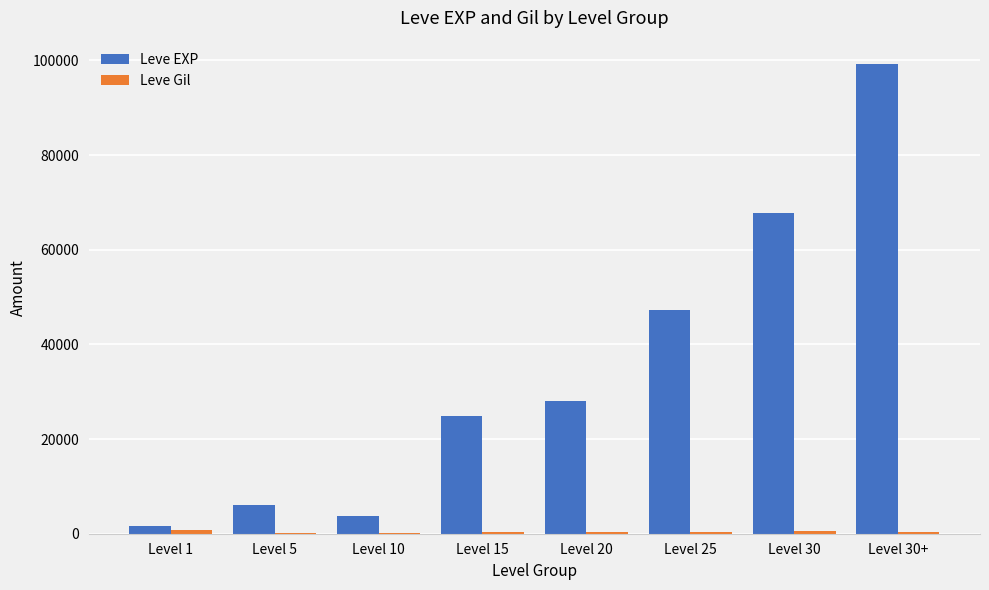

Where is Leve EXP nearest to the value 50455?

Level 25